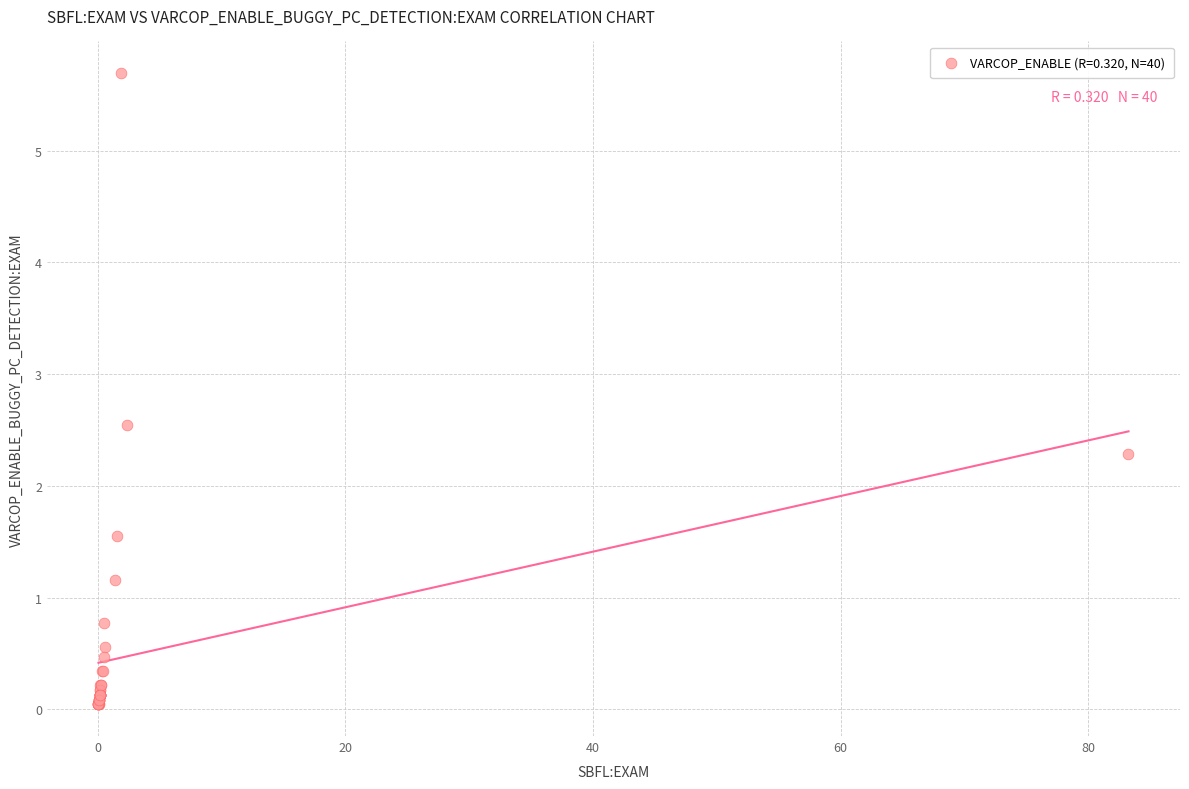

What Y value in the scatter plot is closest to 2?

2.3